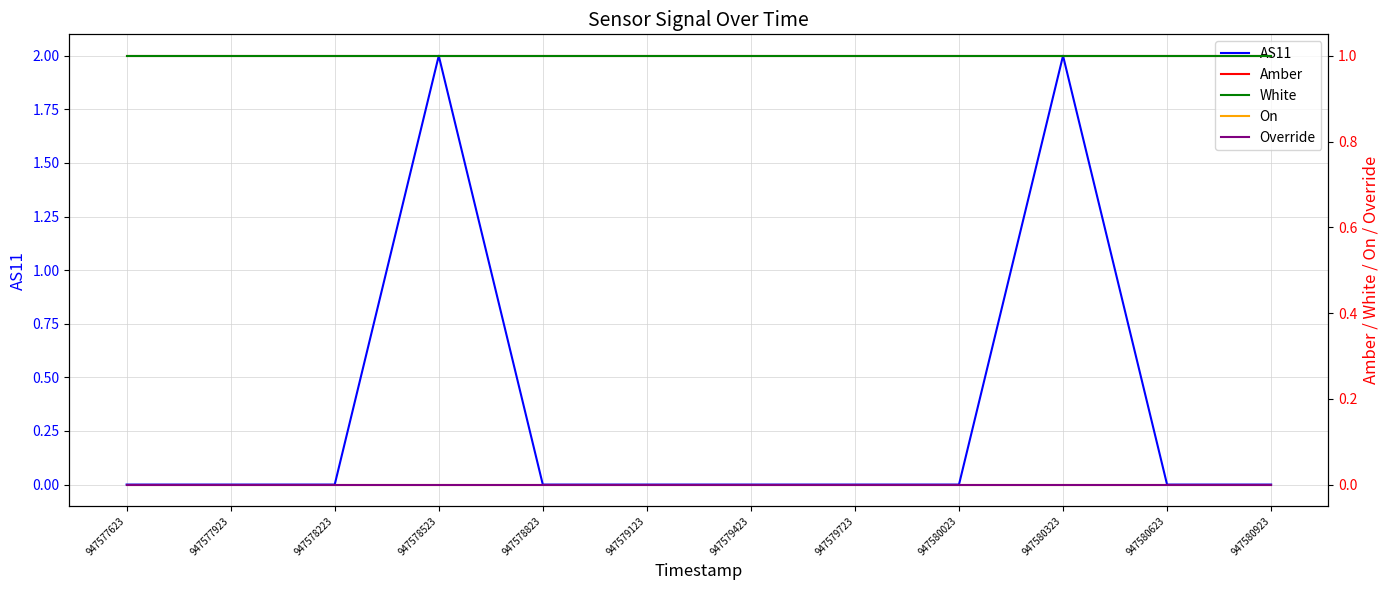

Which has a higher value, 947580923 or 947579423?

947580923